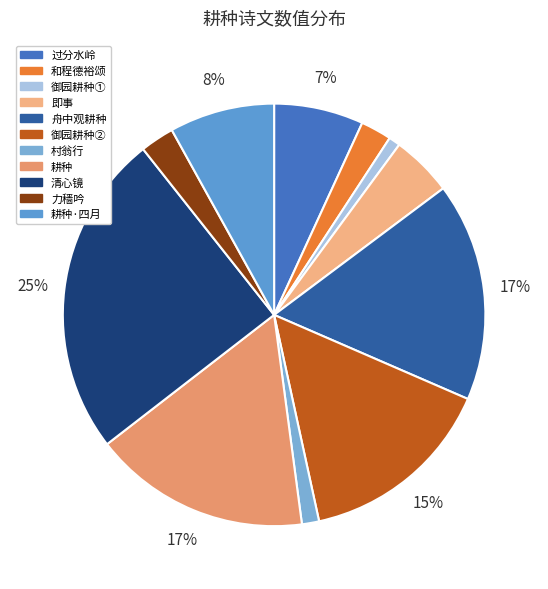

Which slice is the smallest?

御园耕种